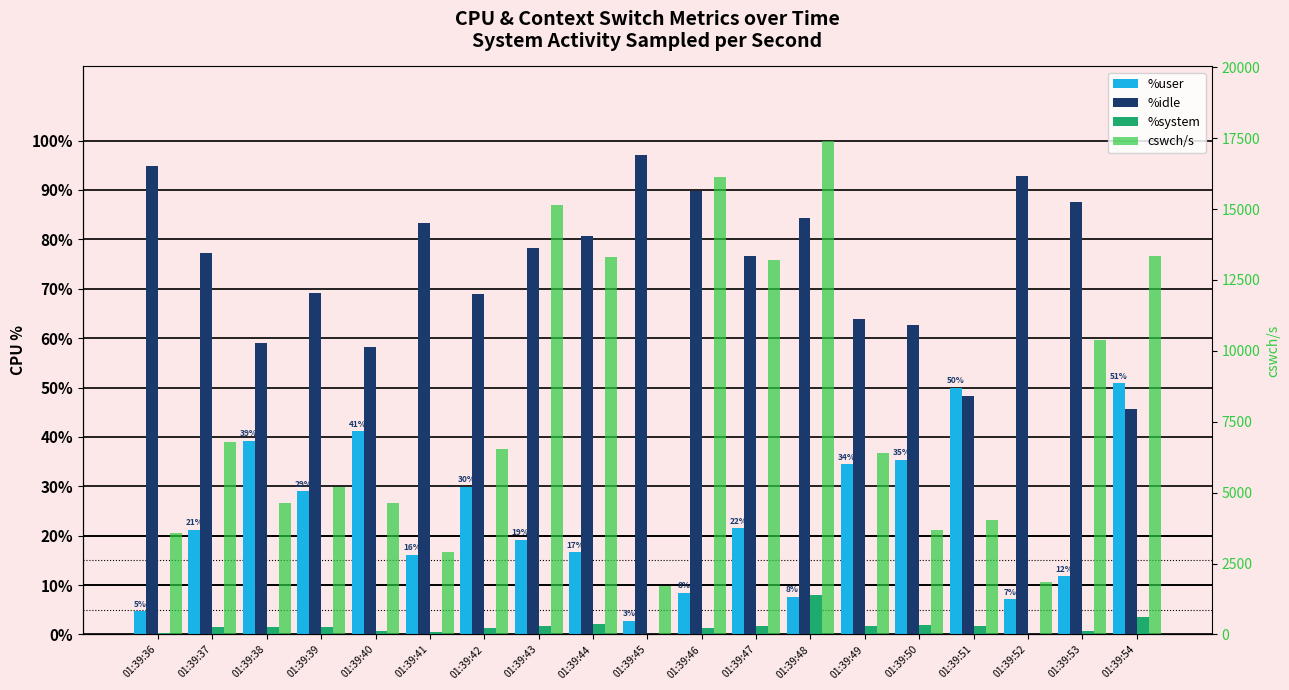

At which label does cswch/s reach its peak?

01:39:48